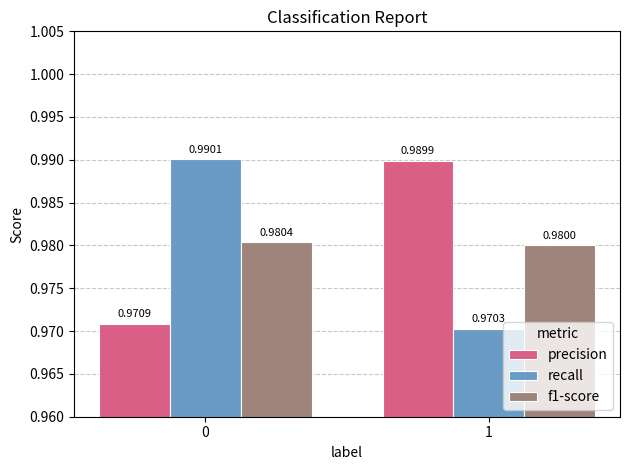

How many groups of bars are there?

2